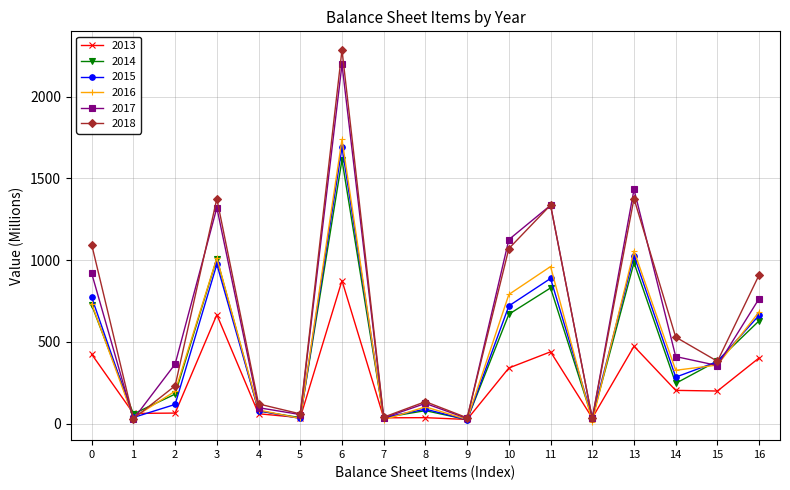

At which category is the sum across all series the highest?

6